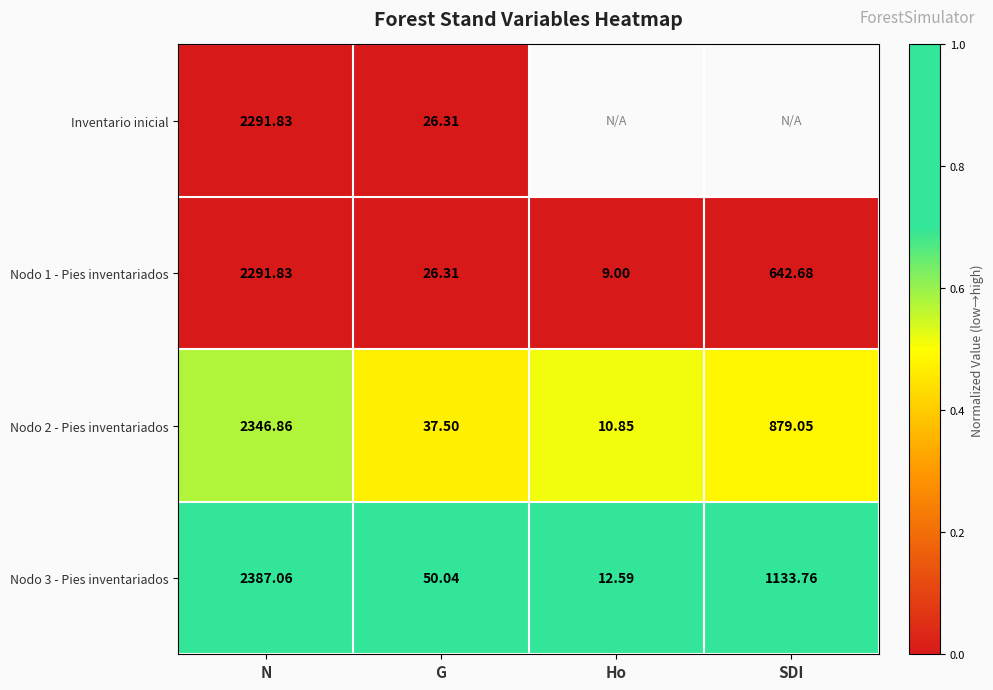

What is the difference between the highest and lowest values at N?

95.2